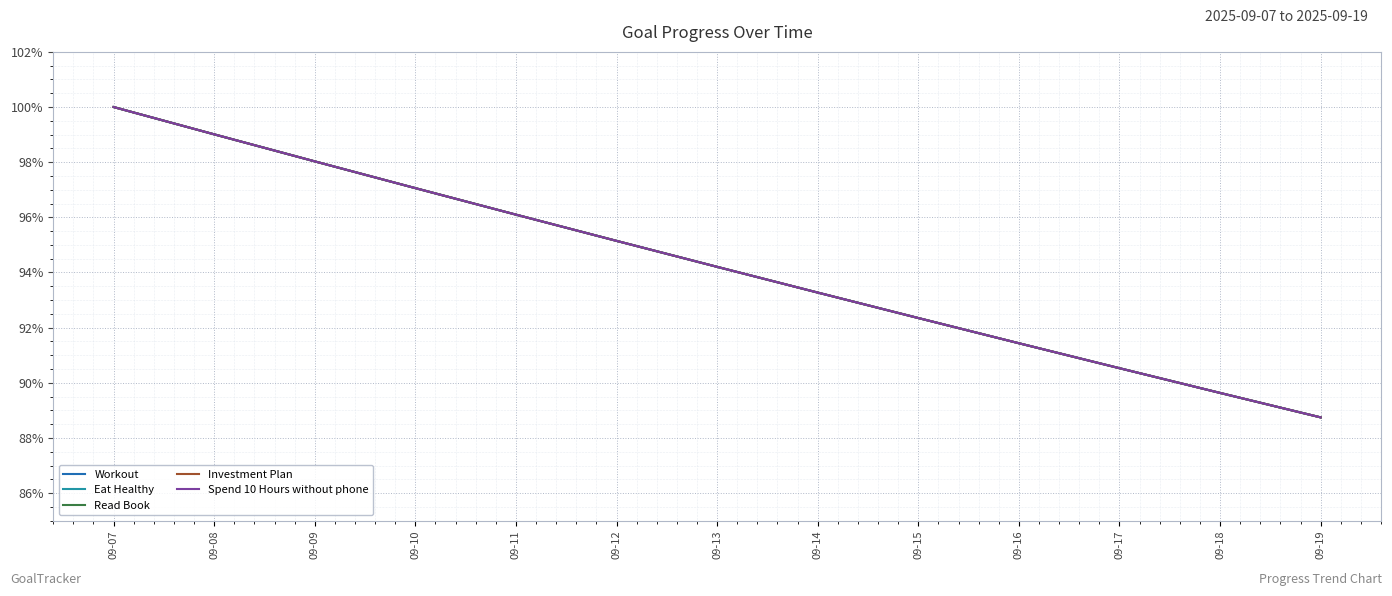

What is the sum of the Workout values at 09-13 and 09-15?

1.9